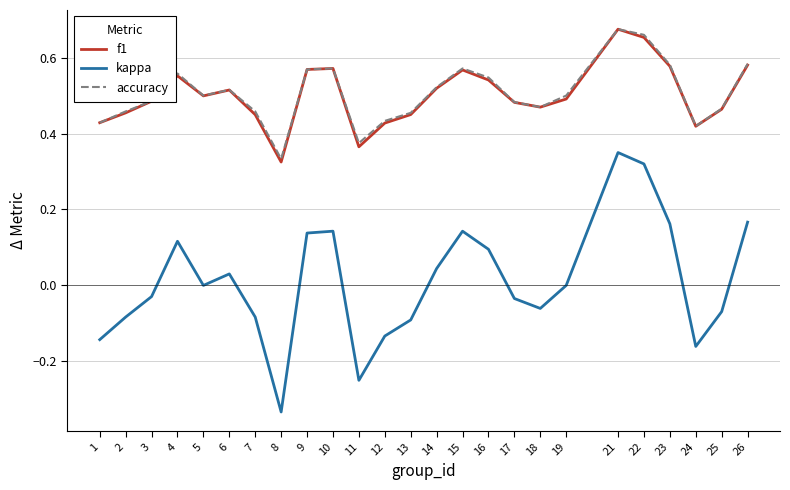

True or false: f1 has a value of 0.9 at 22.

False